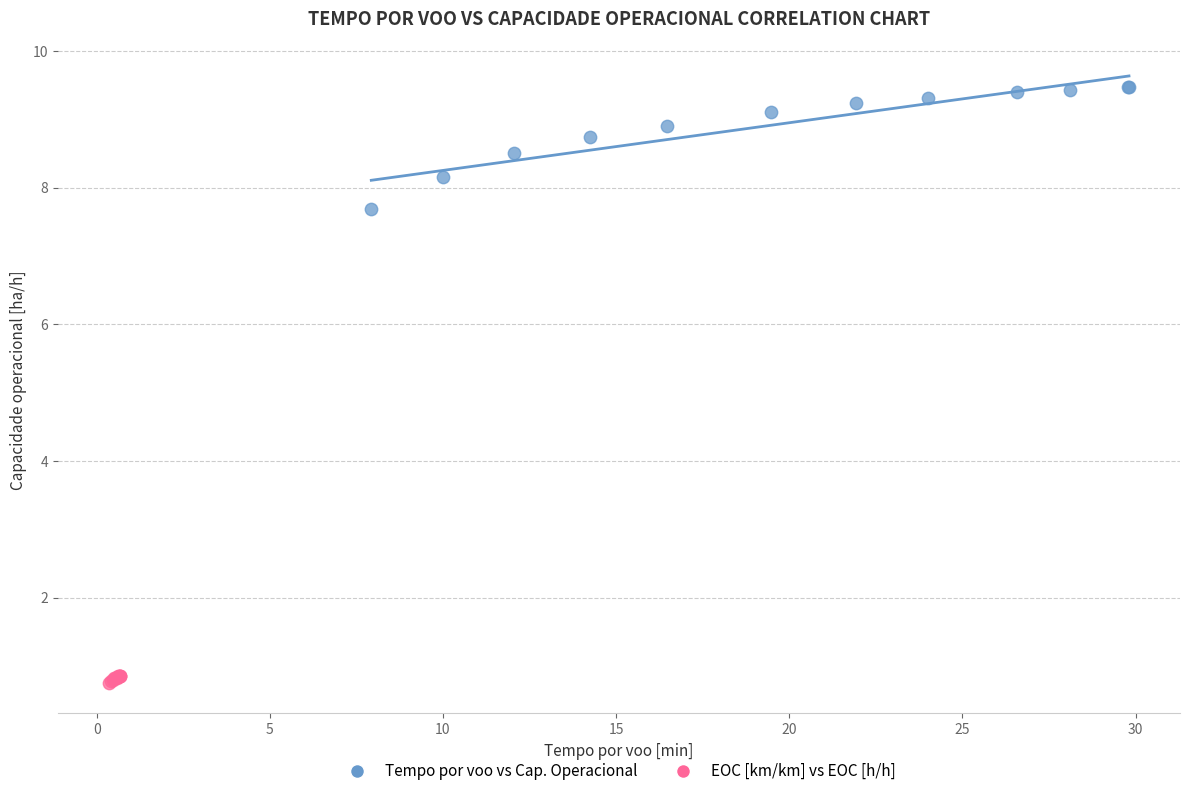

Which series reaches the maximum Y coordinate?

Tempo por voo vs Cap. Operacional